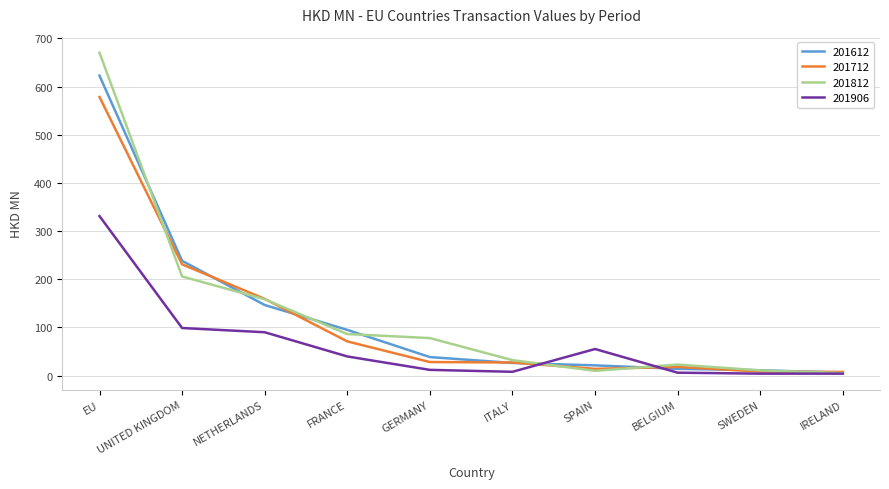

Where is 201812 nearest to the value 337?

UNITED KINGDOM